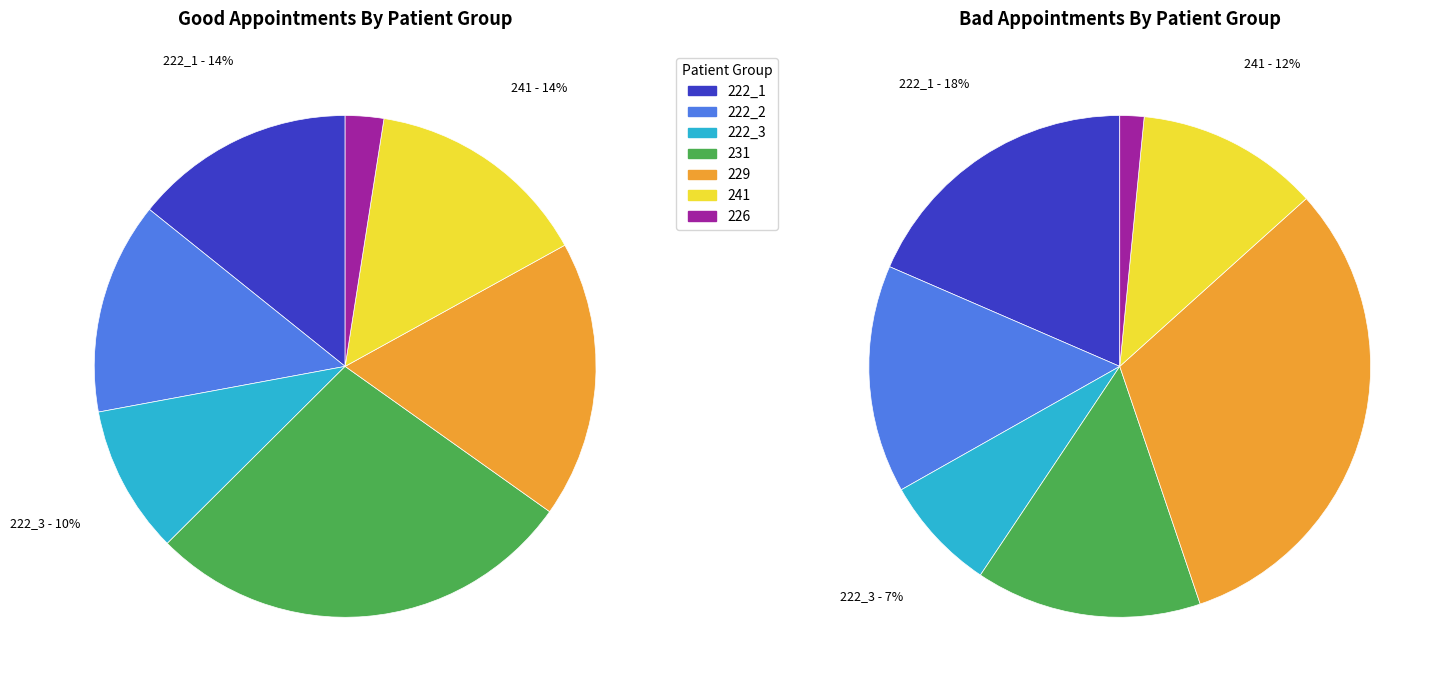

To the nearest percent, what portion does 229 represent?

31%